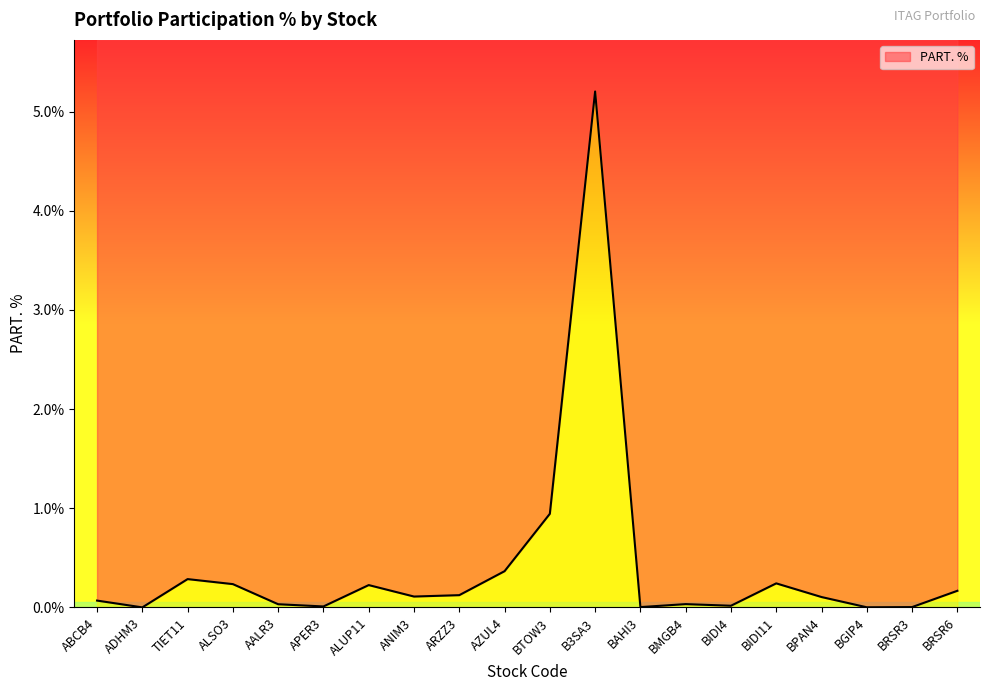

Rank the categories by value from lowest to highest.

ADHM3, BGIP4, BAHI3, BRSR3, APER3, BIDI4, AALR3, BMGB4, ABCB4, BPAN4, ANIM3, ARZZ3, BRSR6, ALUP11, ALSO3, BIDI11, TIET11, AZUL4, BTOW3, B3SA3